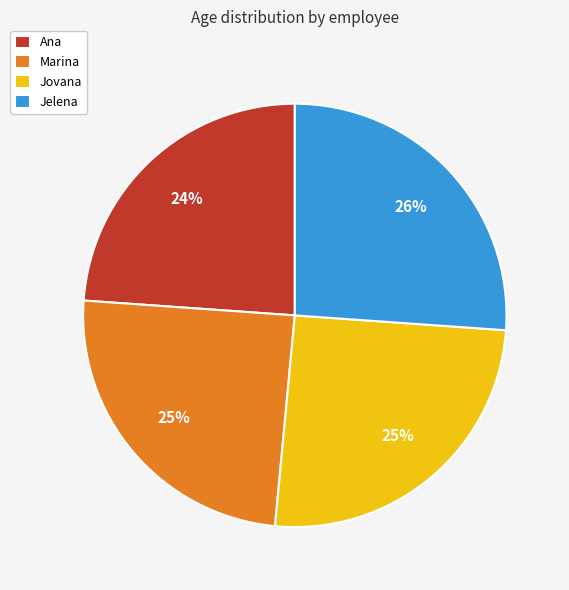

Which category has the smallest portion of the pie?

Ana